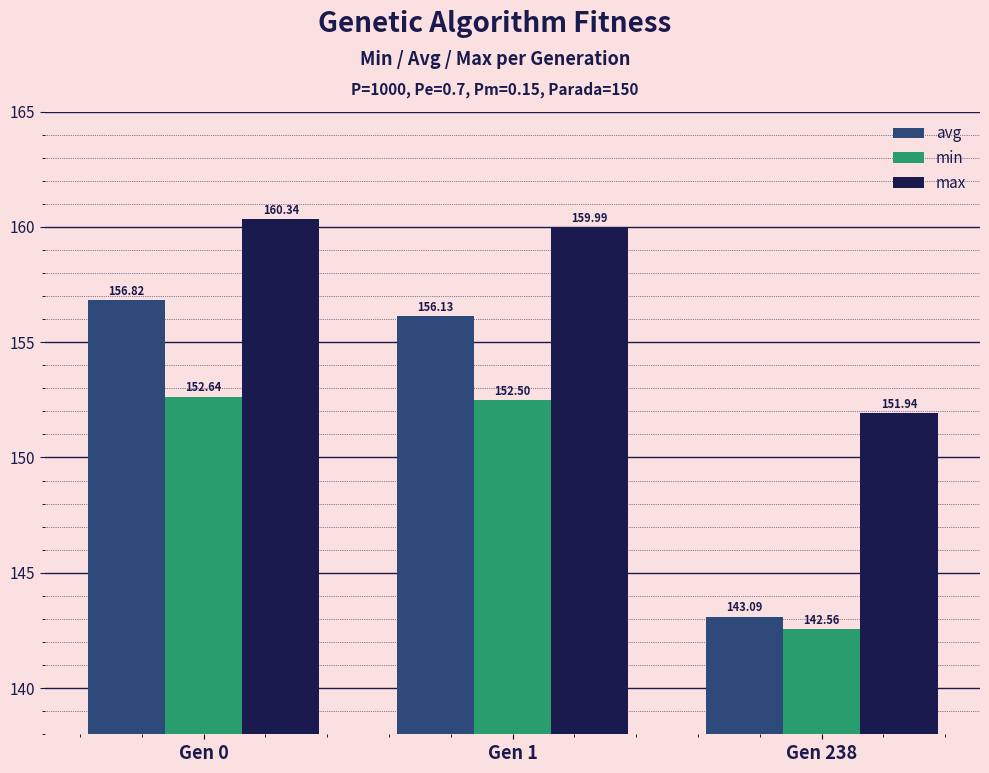

What is the difference between the maximum and second lowest values in the min series?

0.1